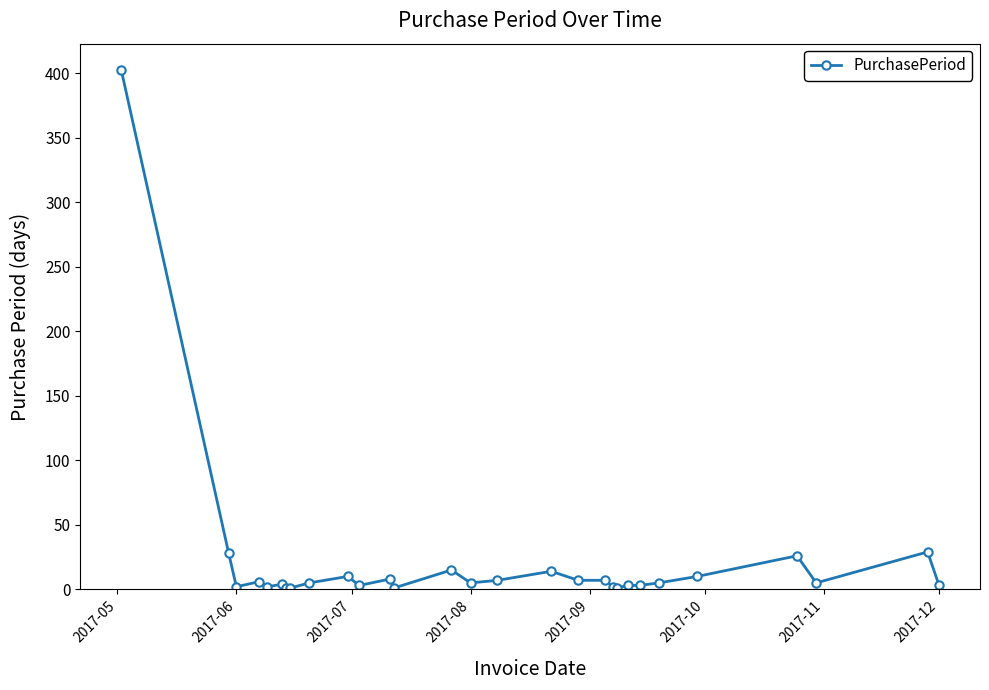

What is the sum of all values?

616